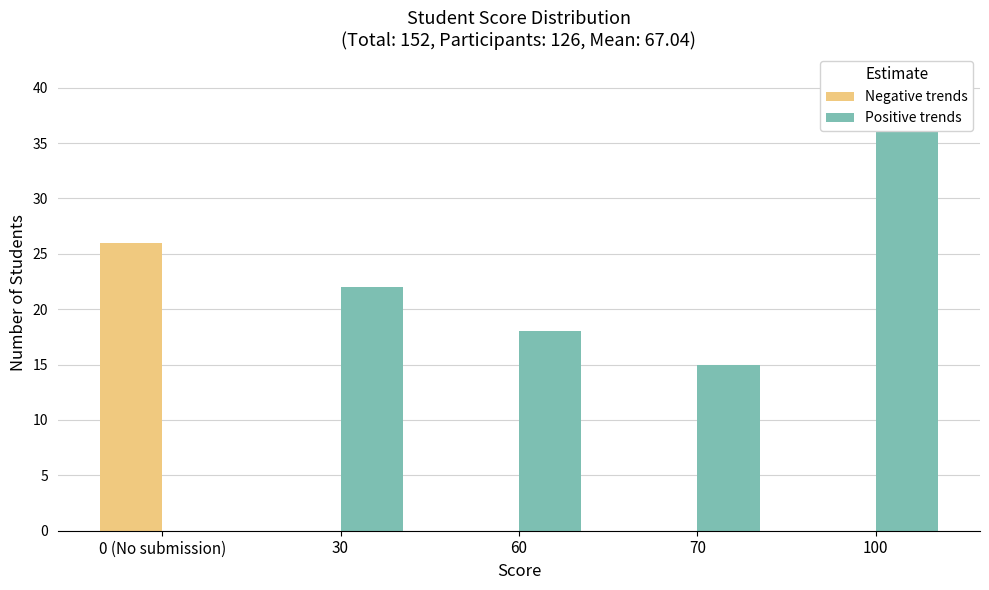

What is the sum of all Positive trends values?

96